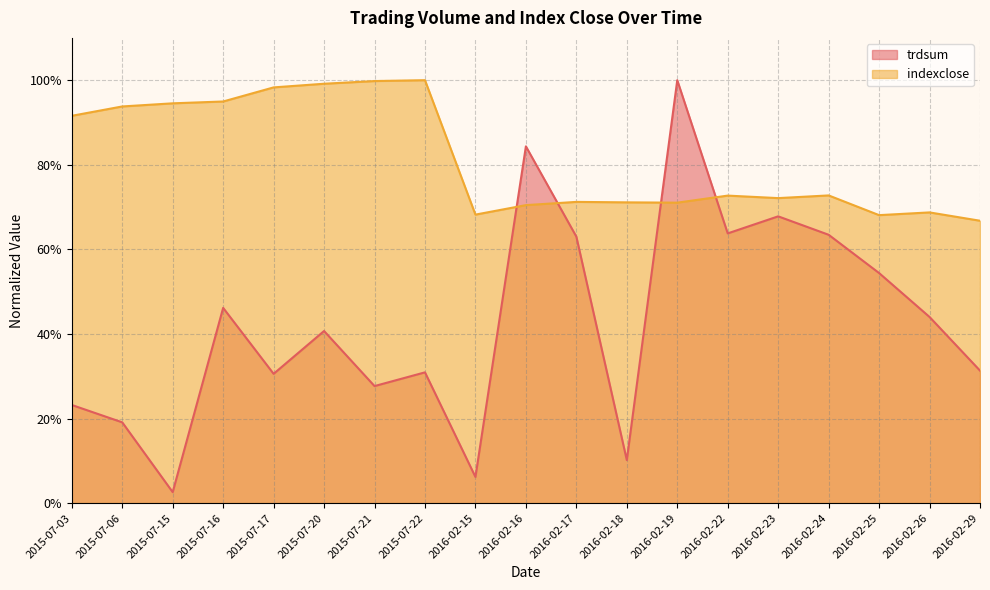

At which category does indexclose reach its first local peak?

2015-07-22